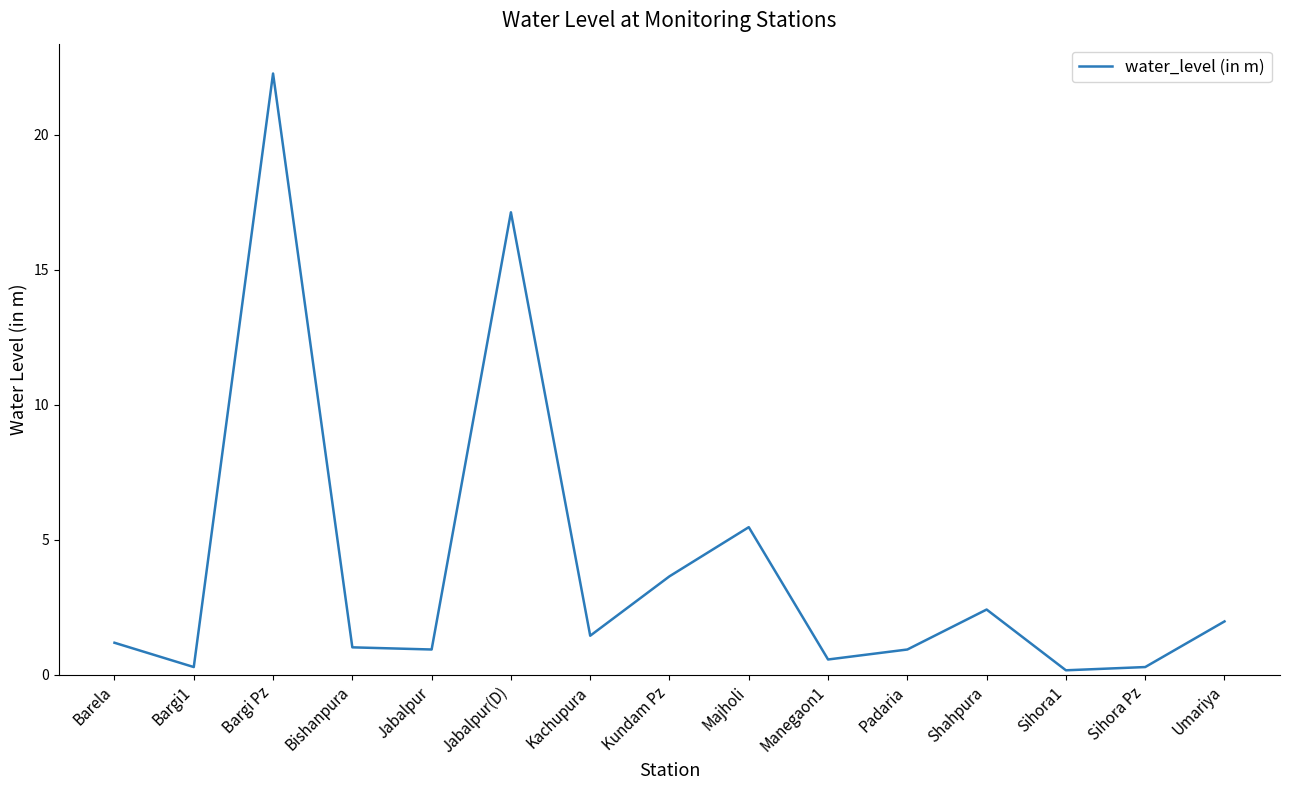

The value at Manegaon1 is 0.6. True or false?

True